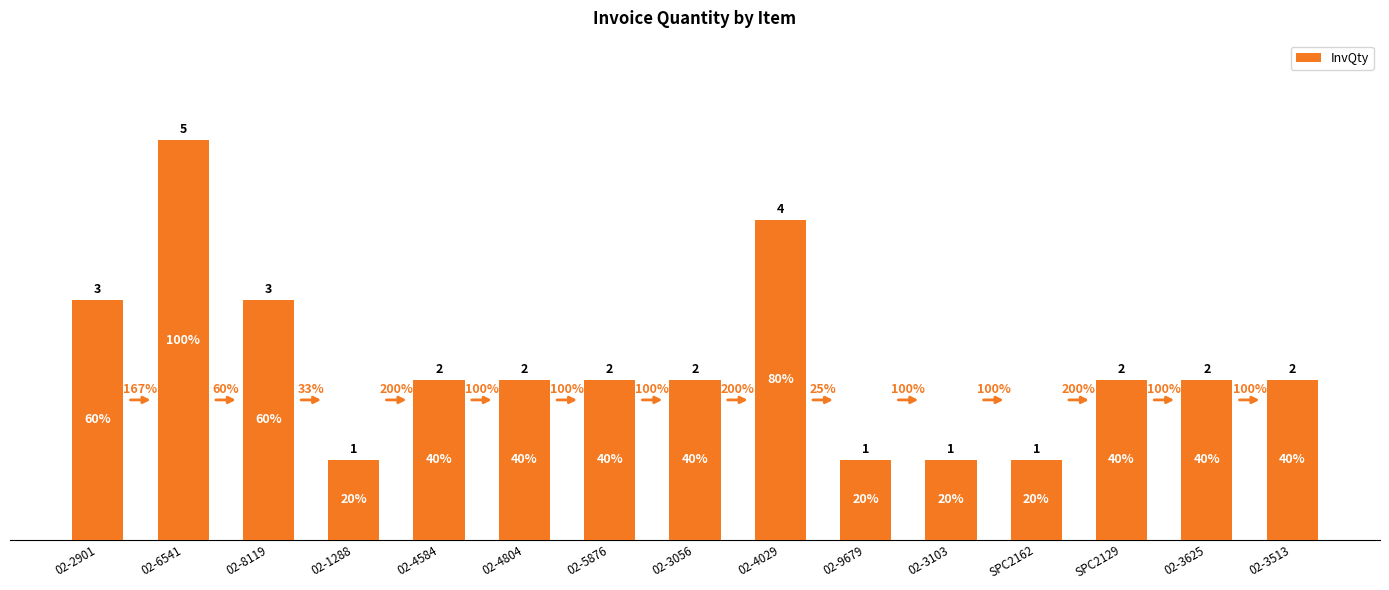

Are the bars horizontal?

No